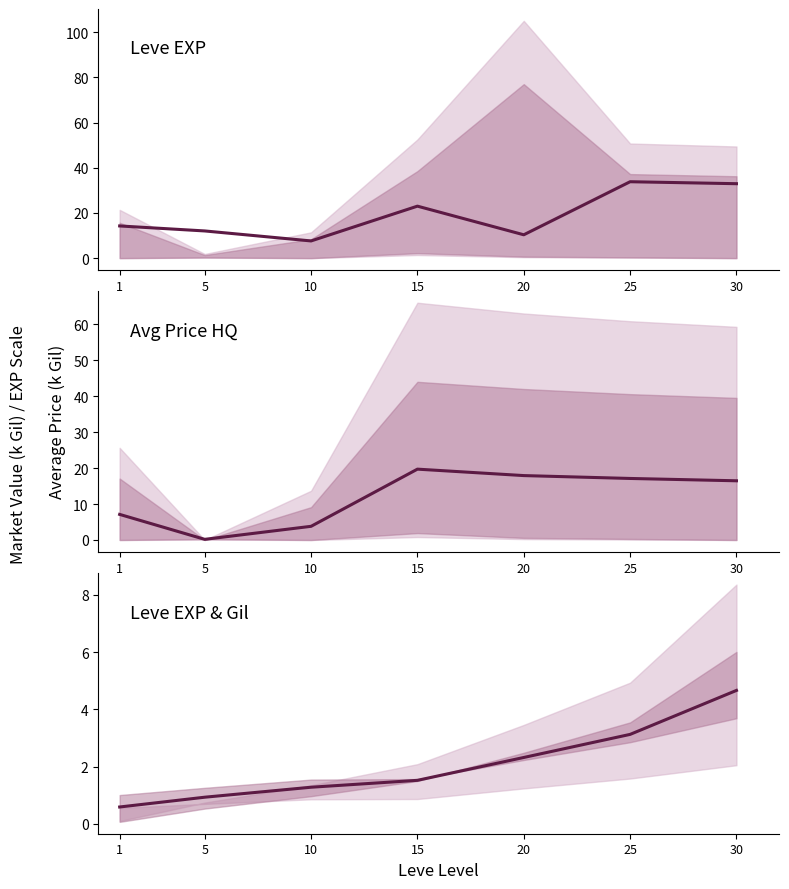

Reading right to left, list all the values displayed in this chart.

currentAveragePrice: 32.9	33.8	10.3	23.0	7.6	12.0	14.2
currentAveragePriceHQ: 16.5	17.1	17.9	19.7	3.8	0.2	7.1
EXP/Gil Mid: 4.7	3.1	2.3	1.5	1.3	0.9	0.6